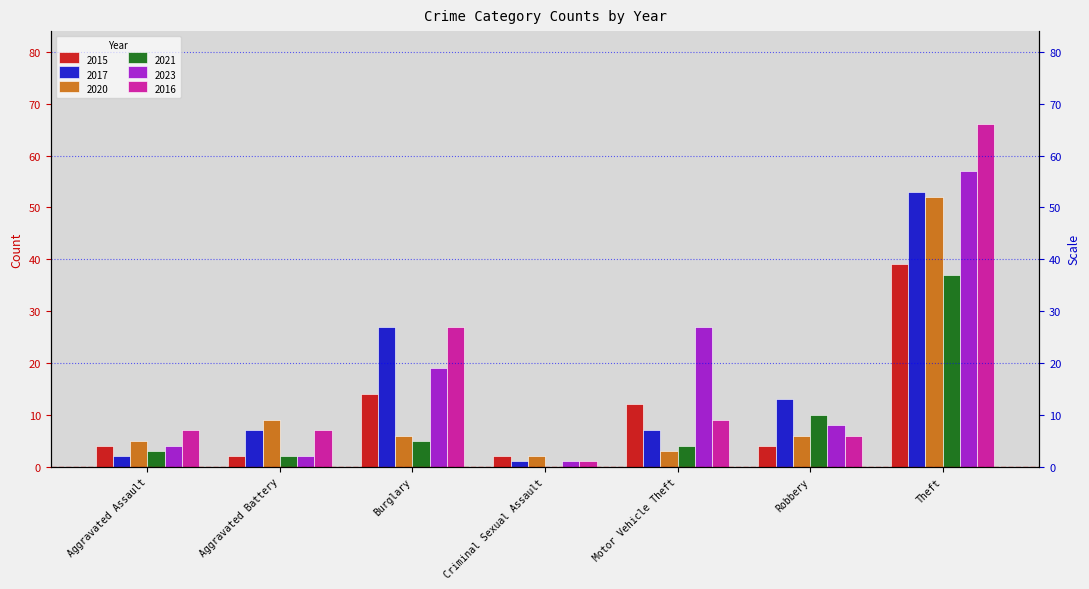

At which label is 2017 closest to 27?

Burglary